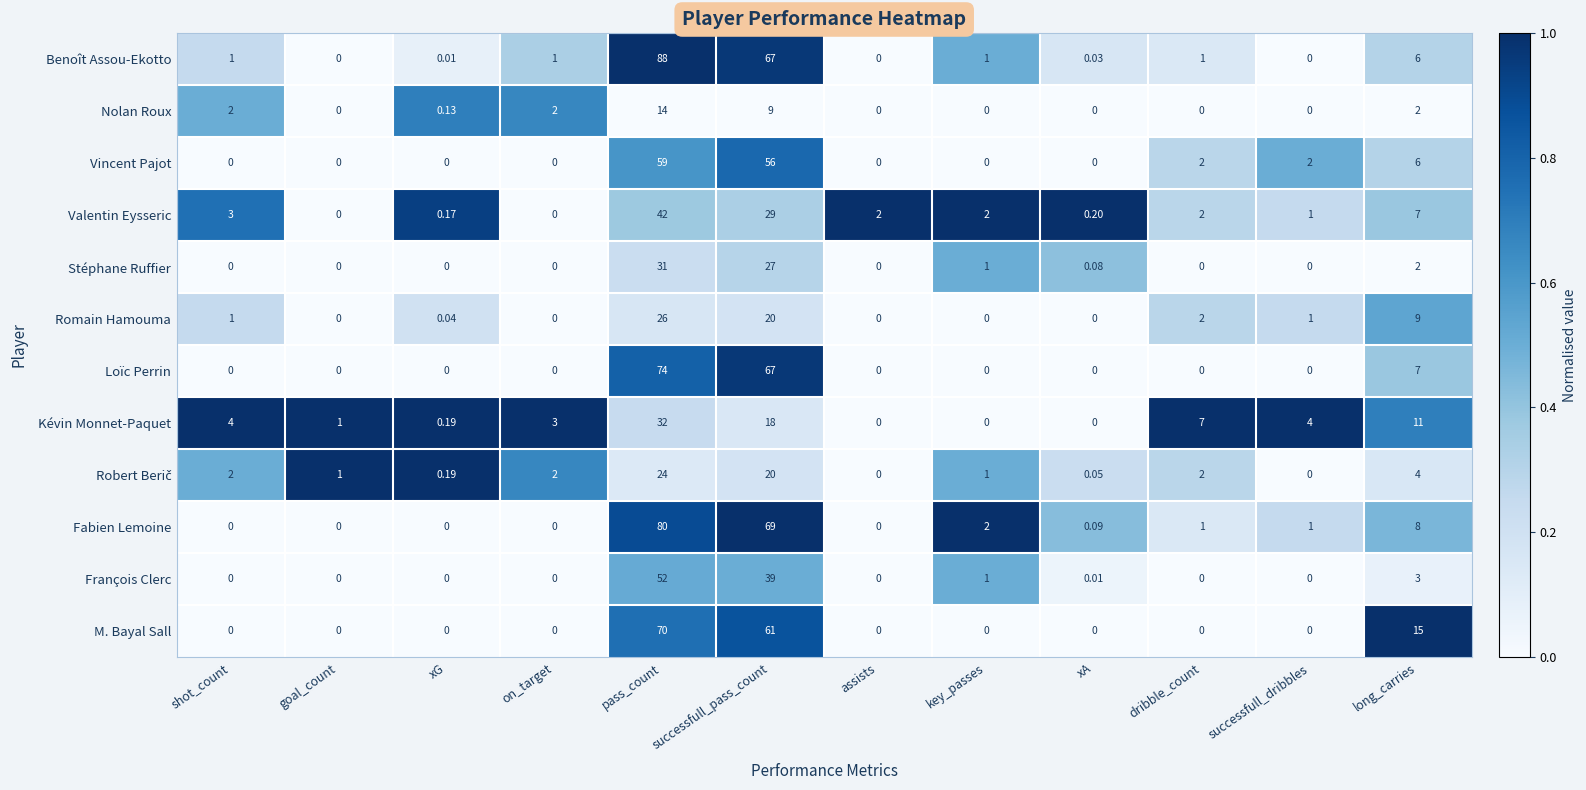

Which series changed the most between shot_count and dribble_count?

Kévin Monnet-Paquet